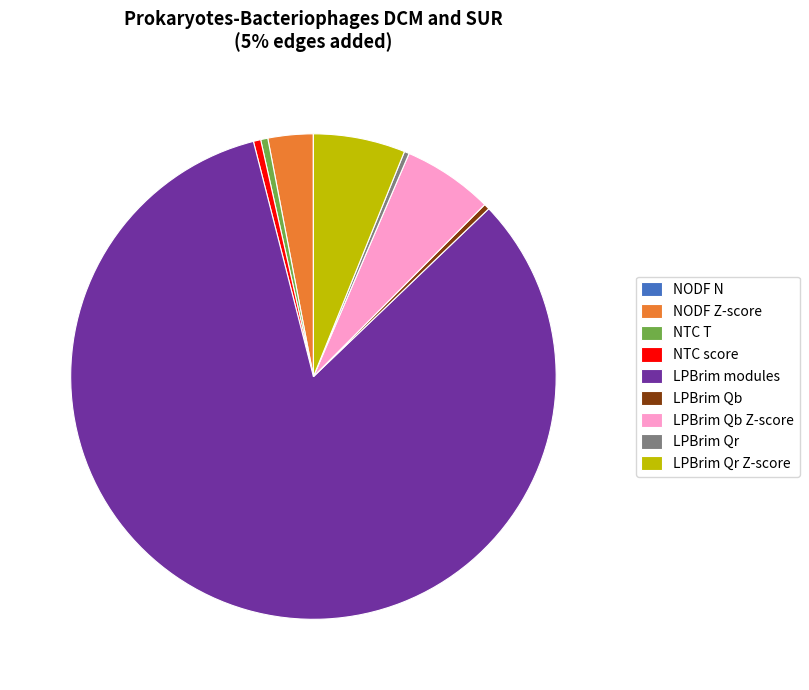

Which category has the biggest portion of the pie?

LPBrim modules